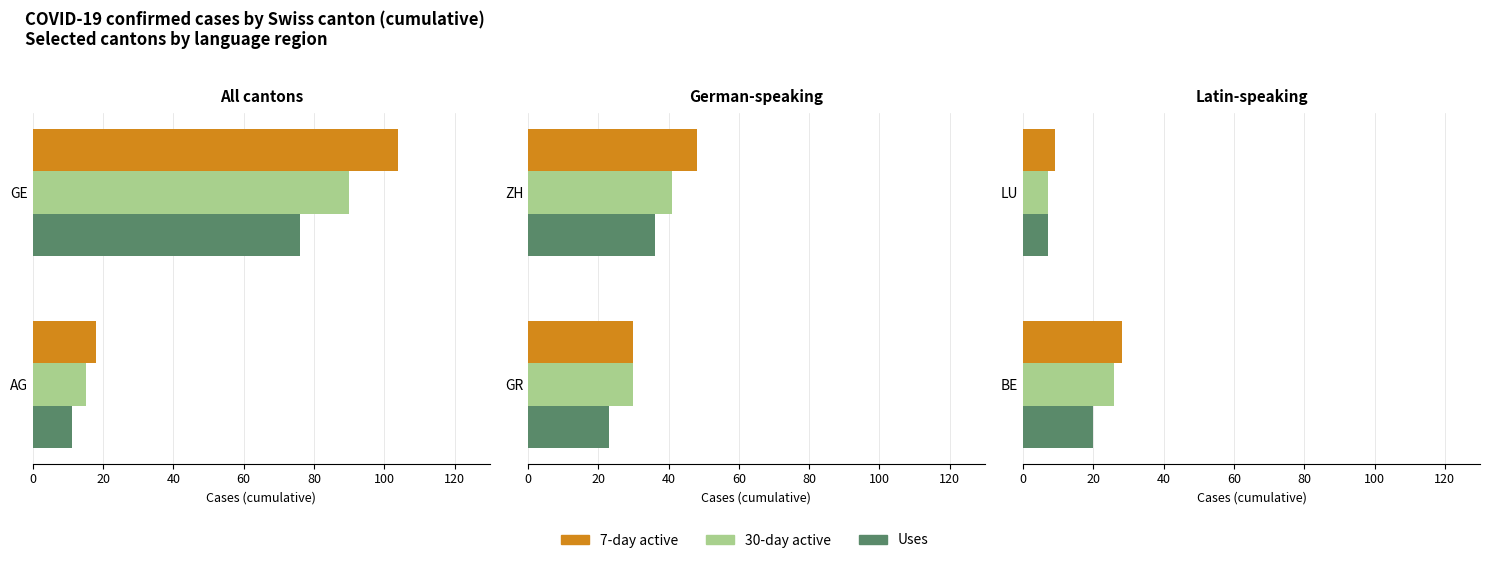

Which series changed the most between BE and LU?

30-day active